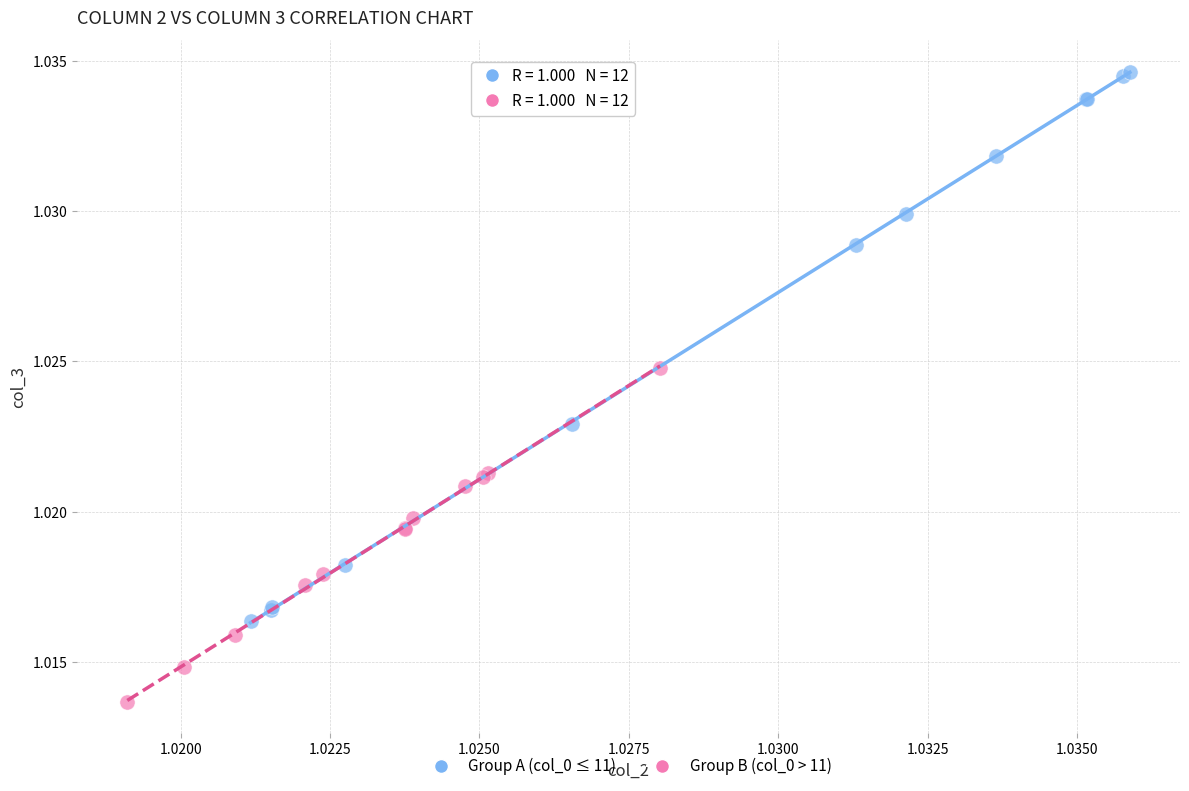

Which series reaches the minimum Y coordinate?

Group B (col_0 > 11)